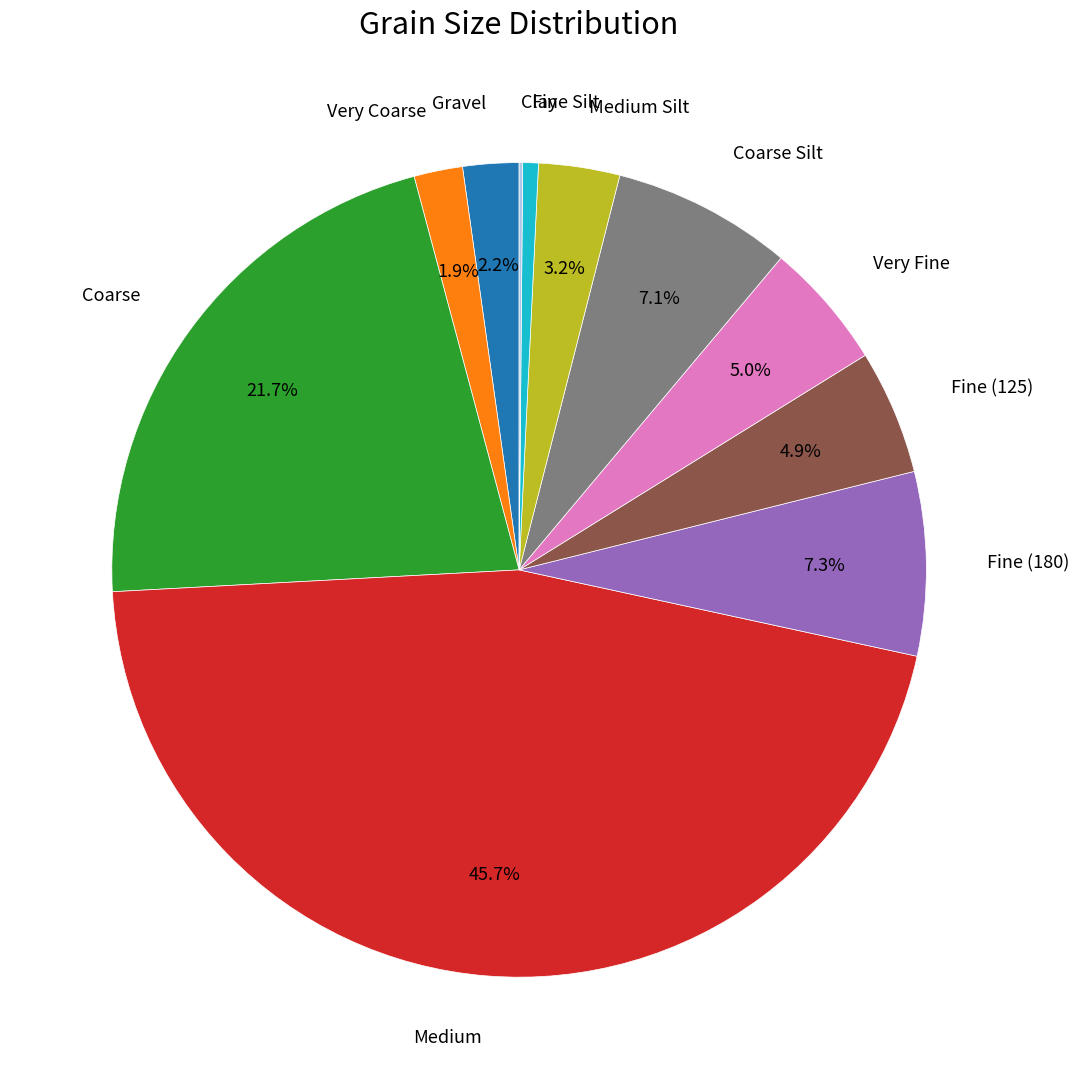

Is there any slice that represents more than half of the pie?

No